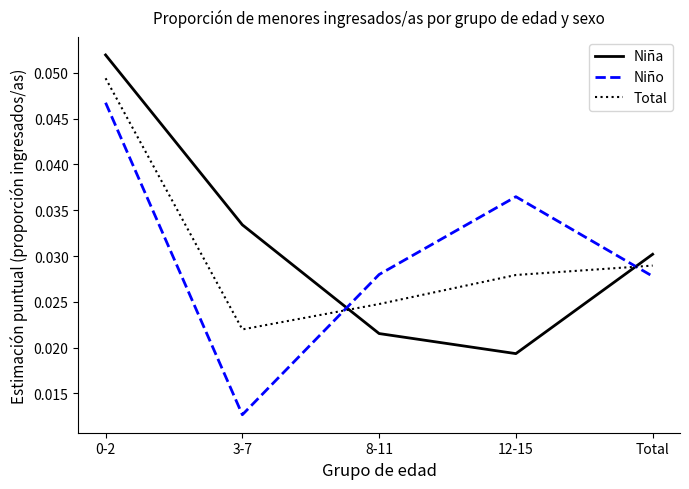

Where do Niña and Niño first cross each other?

3-7 and 8-11